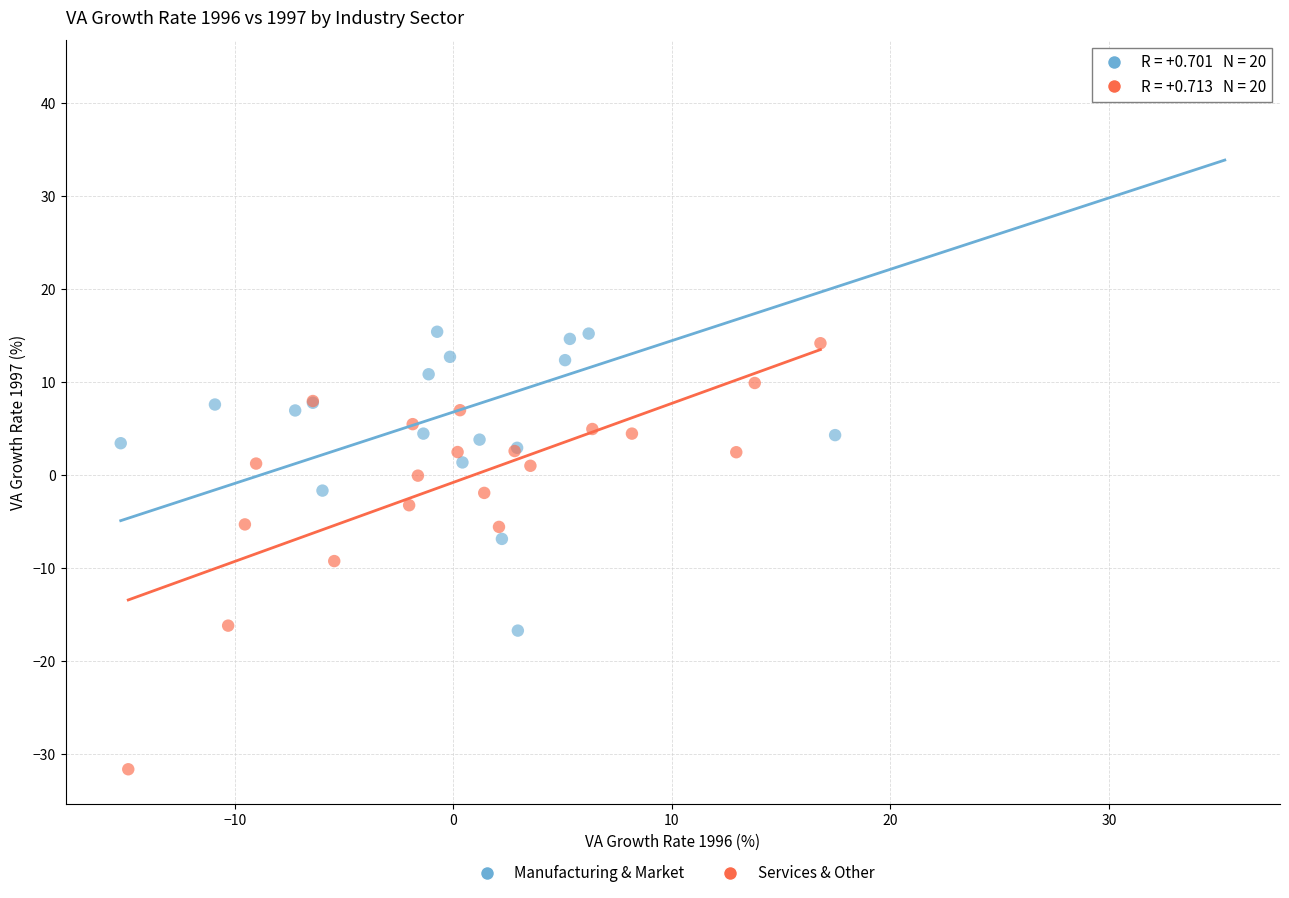

Which series contains the lowest Y value?

Services & Other